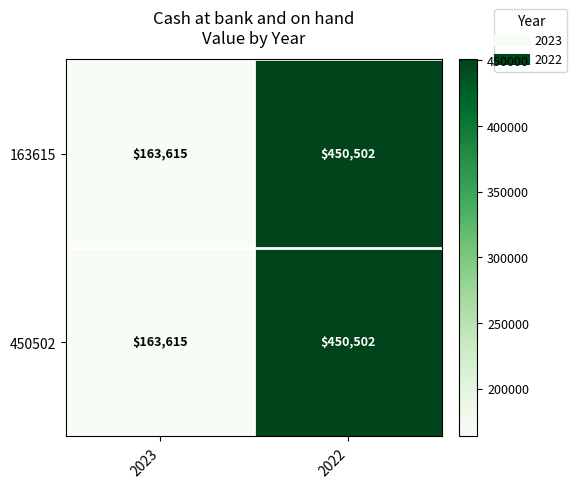

What is the maximum value shown in the chart?

450502